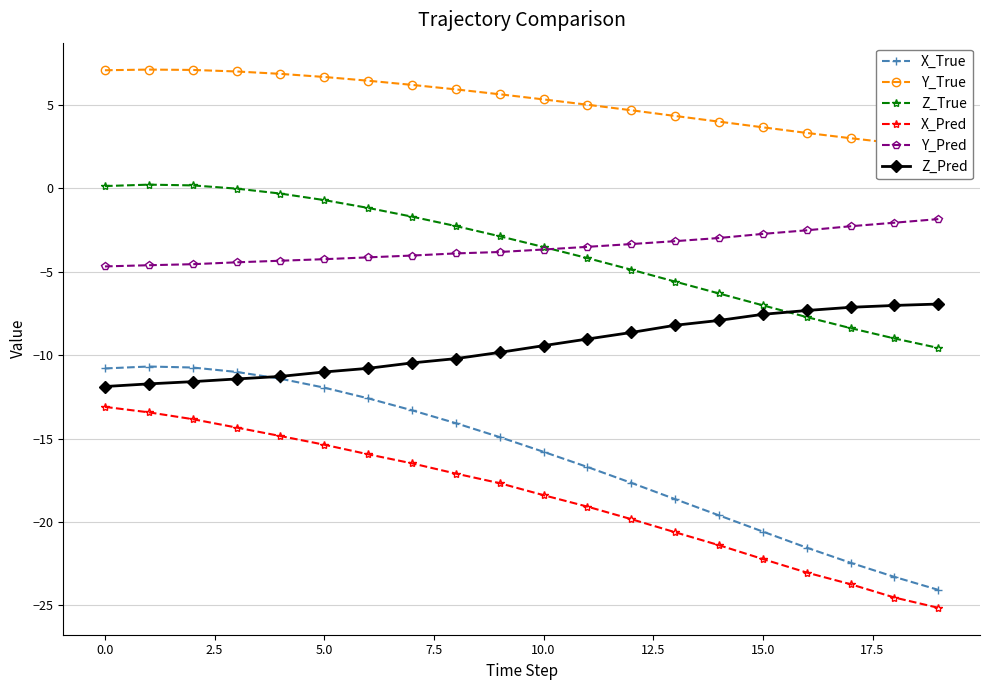

True or false: Y_Pred has more than 1 interior local peaks.

False